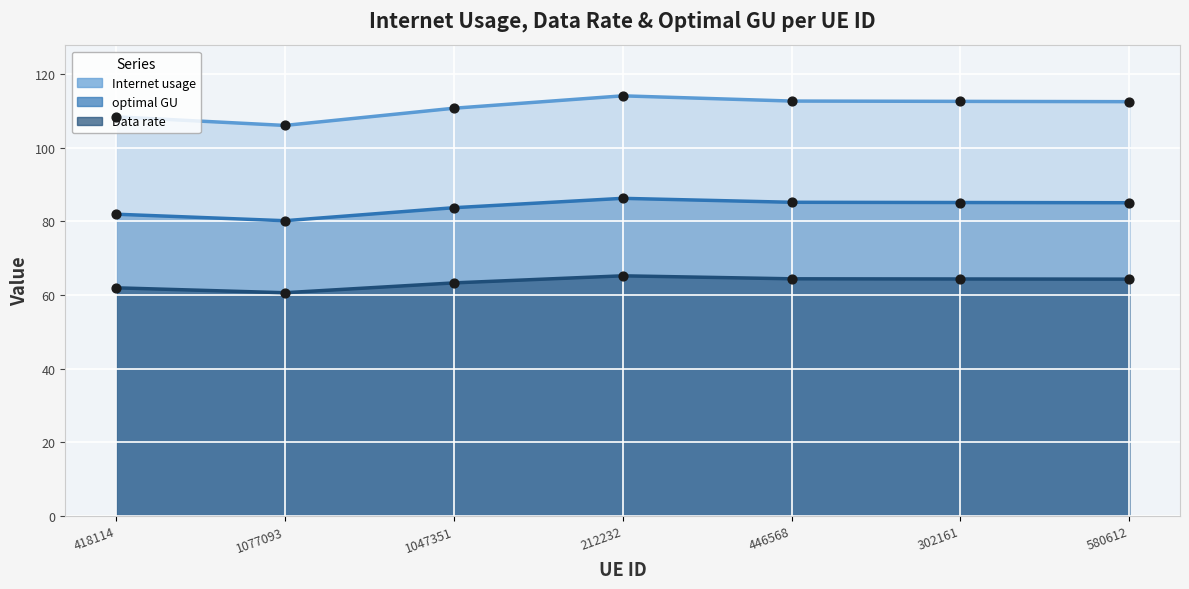

Which series contains the highest Y value?

Internet usage